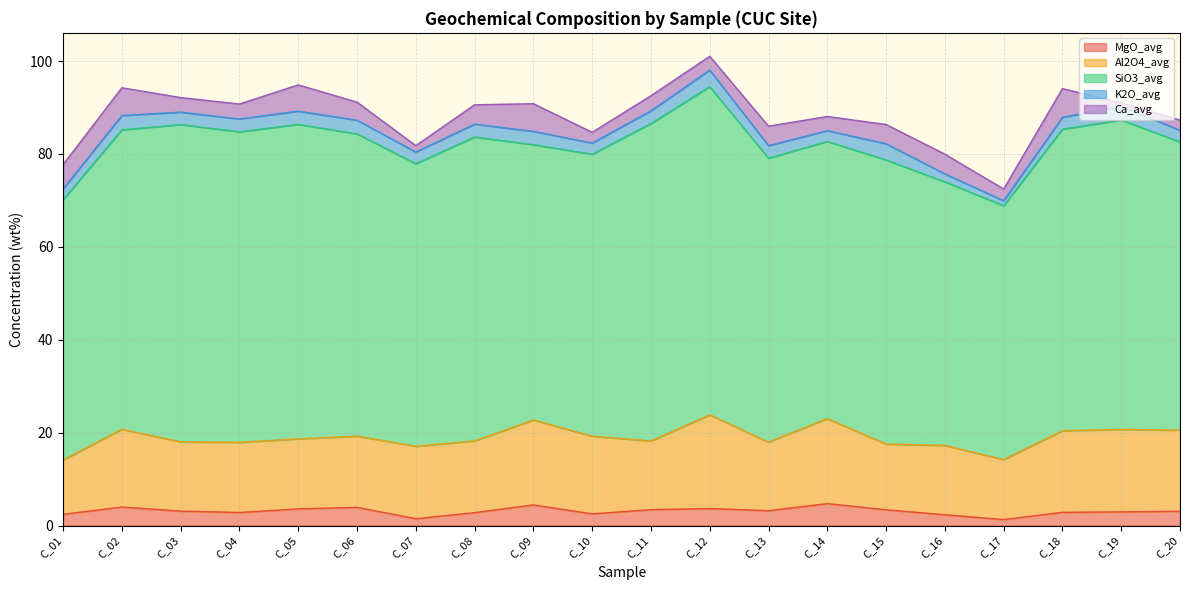

What is the value of the Ca_avg point at the 9th from the left?

6.0